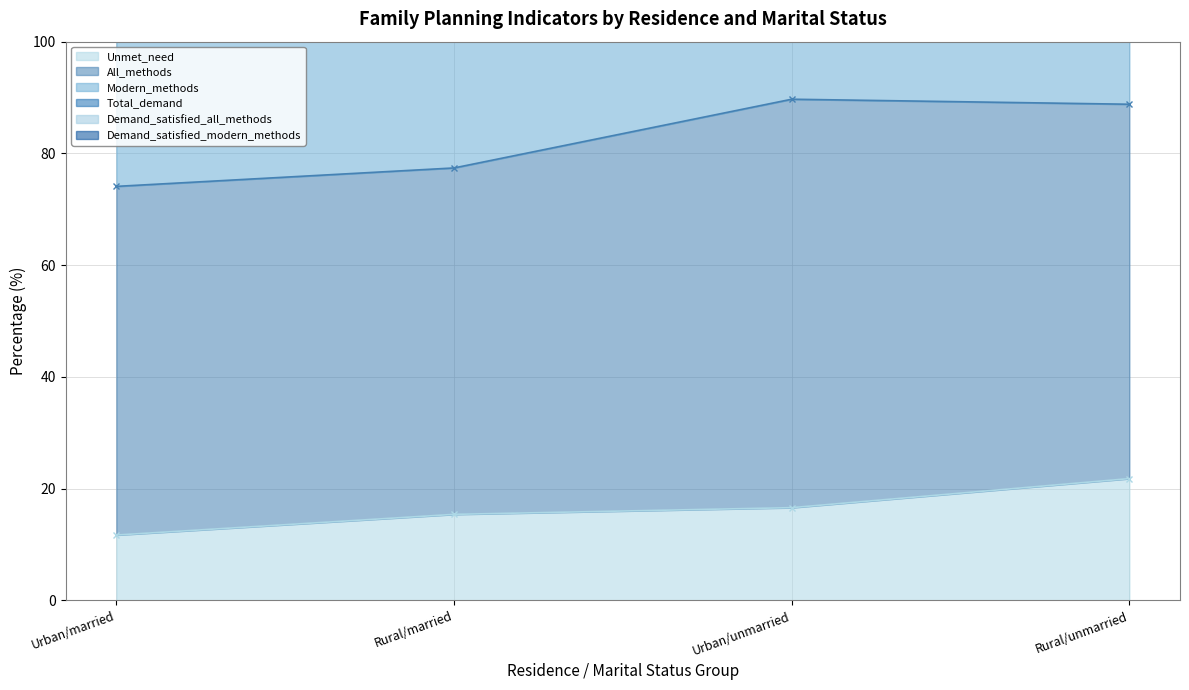

Which series has the widest spread of values?

Demand_satisfied_modern_methods